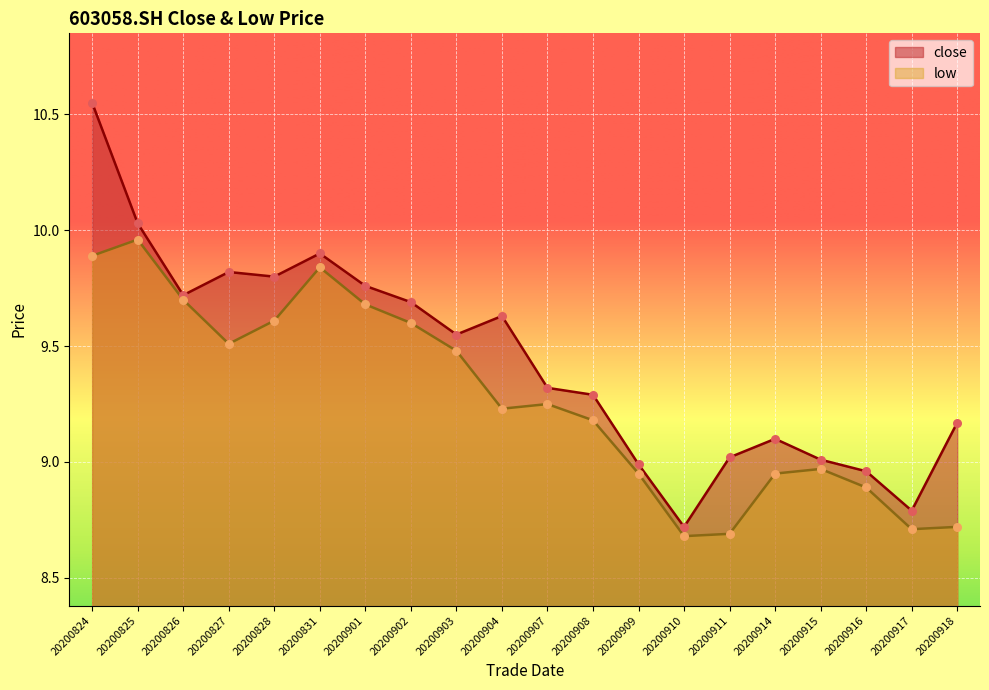

Which series reaches the maximum Y coordinate?

close